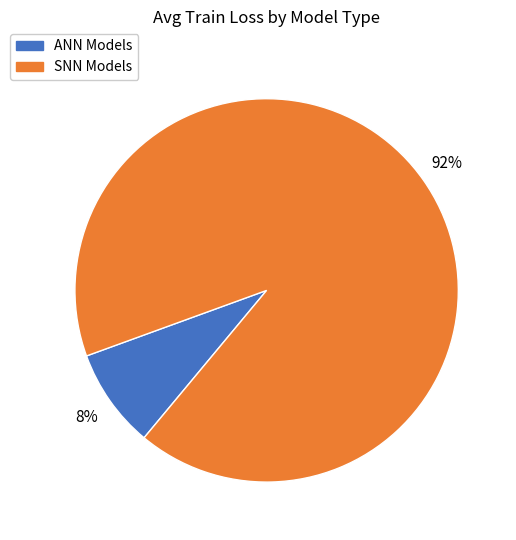

To the nearest percent, what is the average slice percentage?

50%